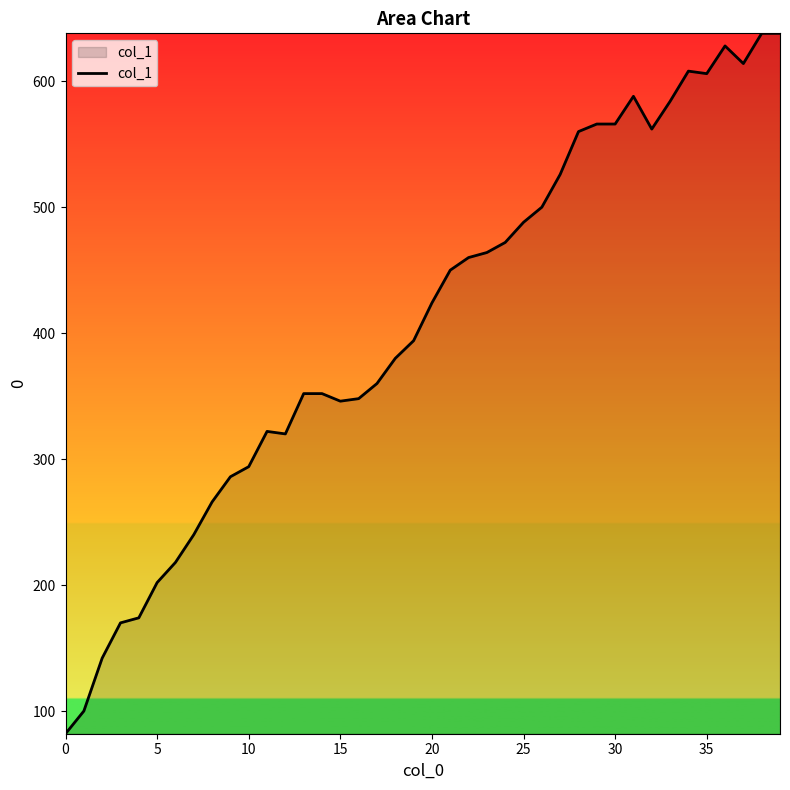

Does the chart display data point markers on the line(s)?

No